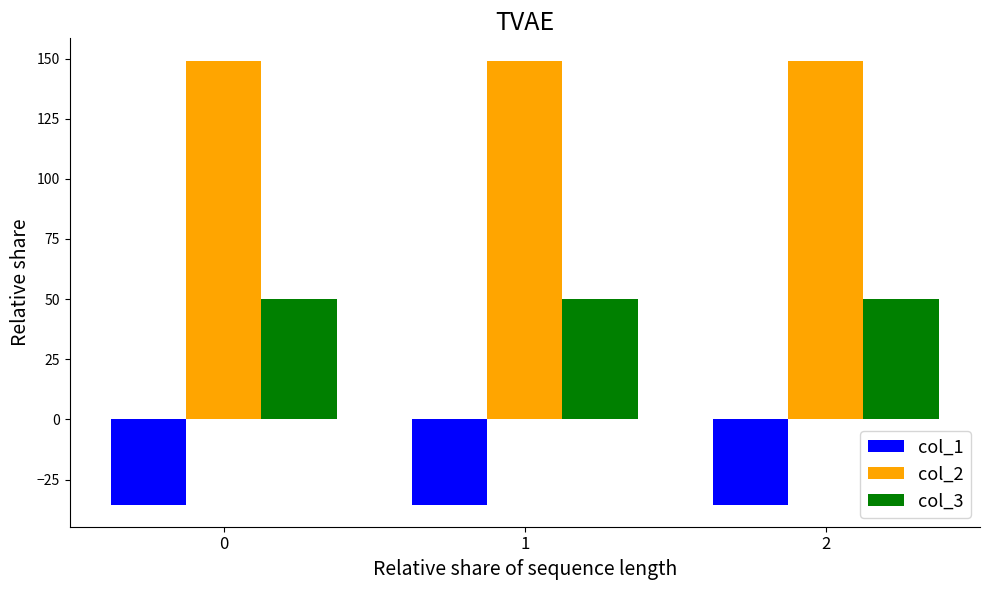

Are the bars grouped side by side (vs. stacked)?

Yes